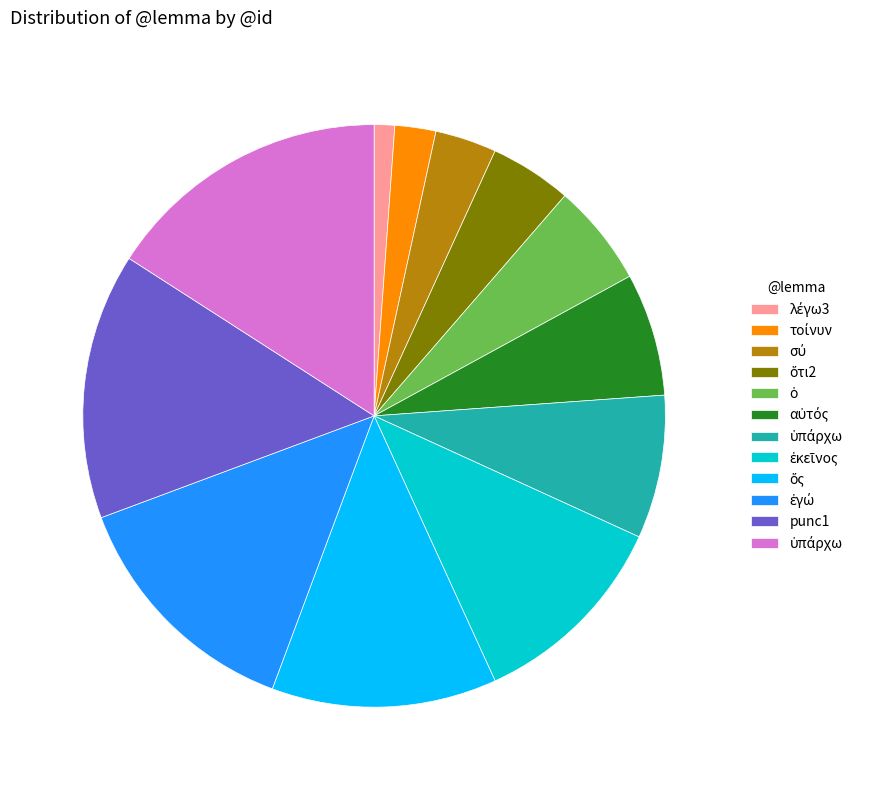

Is there any slice that represents more than half of the pie?

No